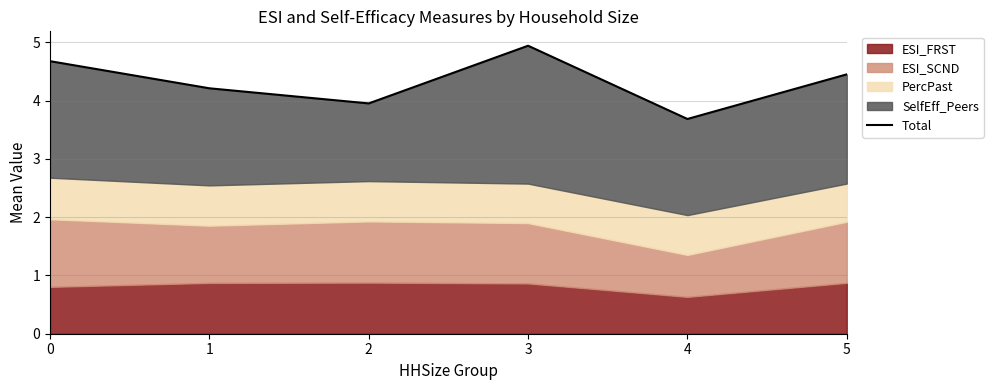

Reading left to right, list all the values displayed in this chart.

4.7	4.2	4.0	4.9	3.7	4.5